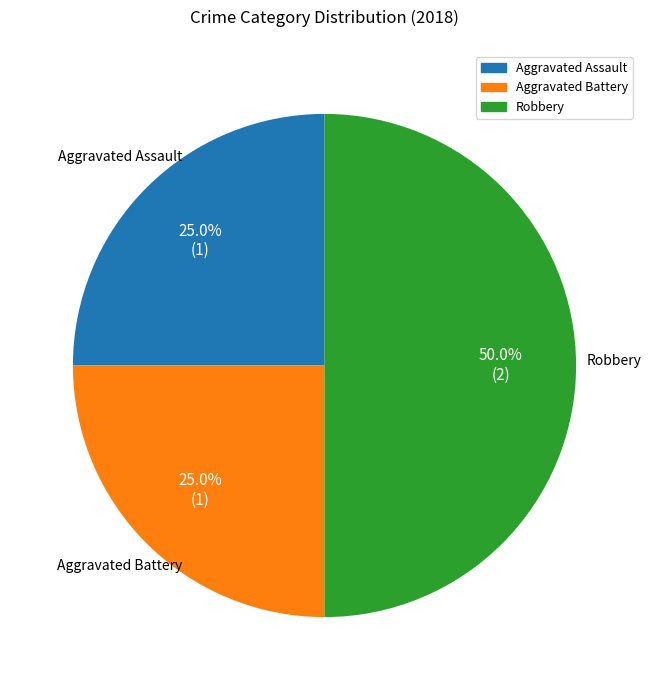

Does Aggravated Battery account for over 50% of the chart?

No